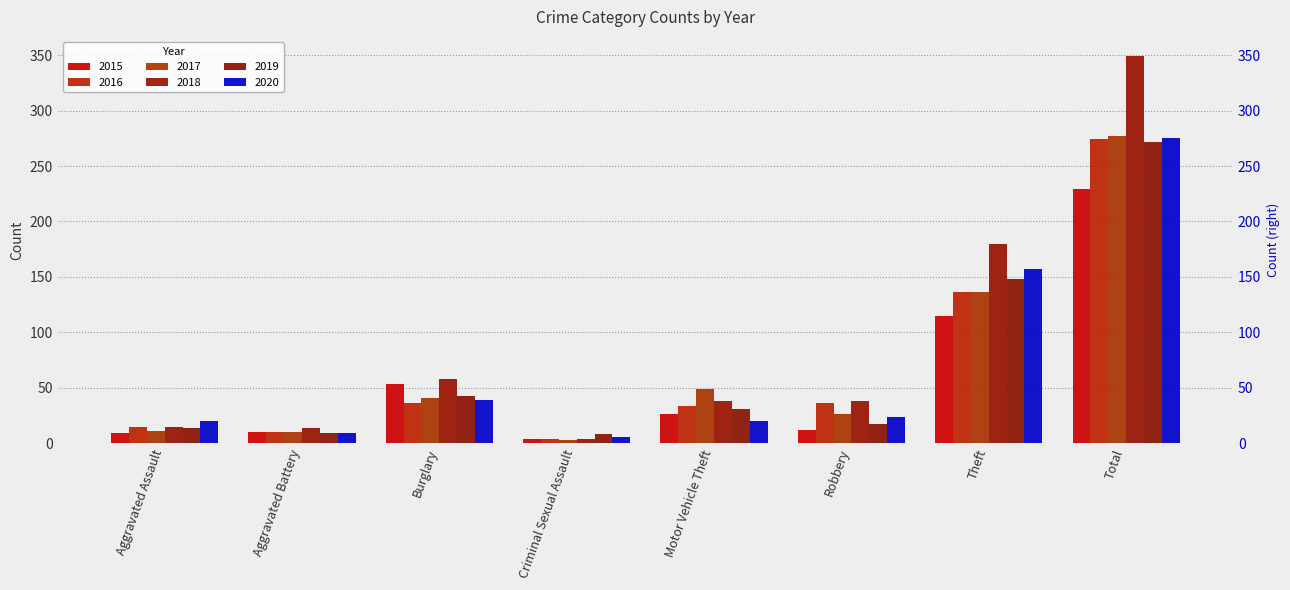

Between Total and Robbery, which is larger?

Total